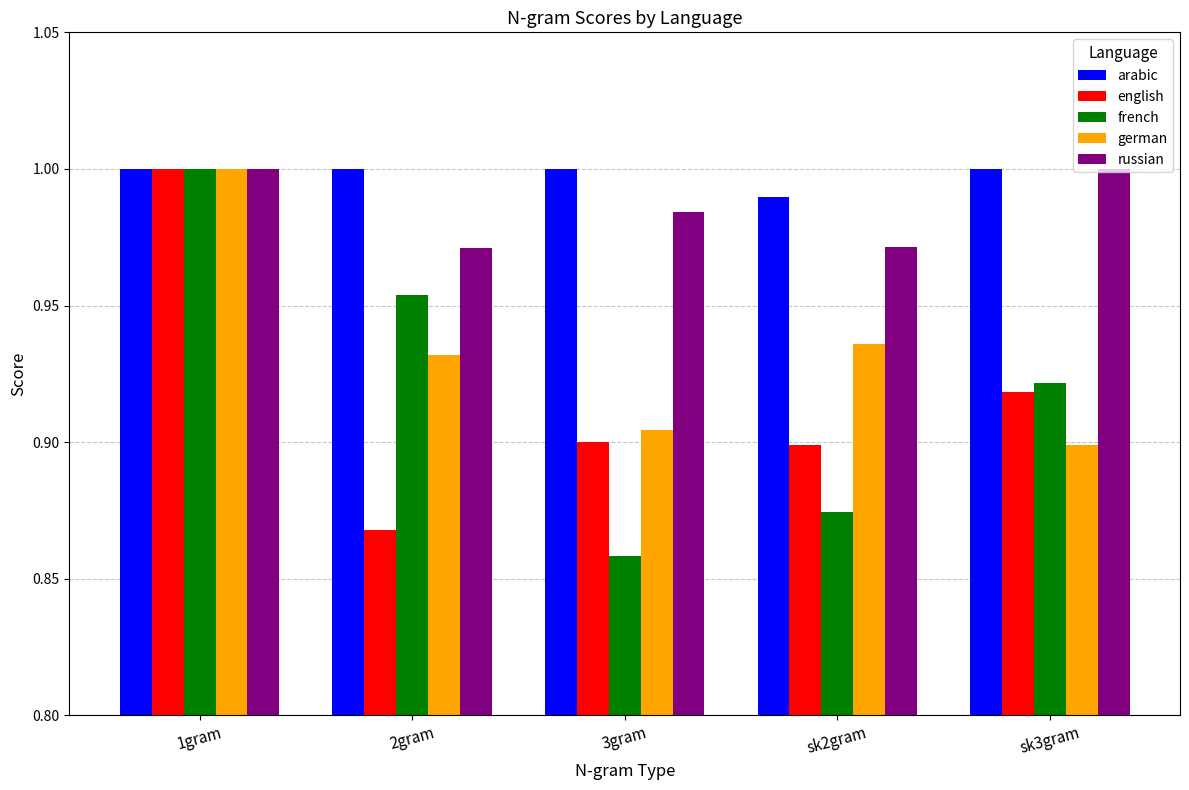

Where is english nearest to the value 0?

2gram